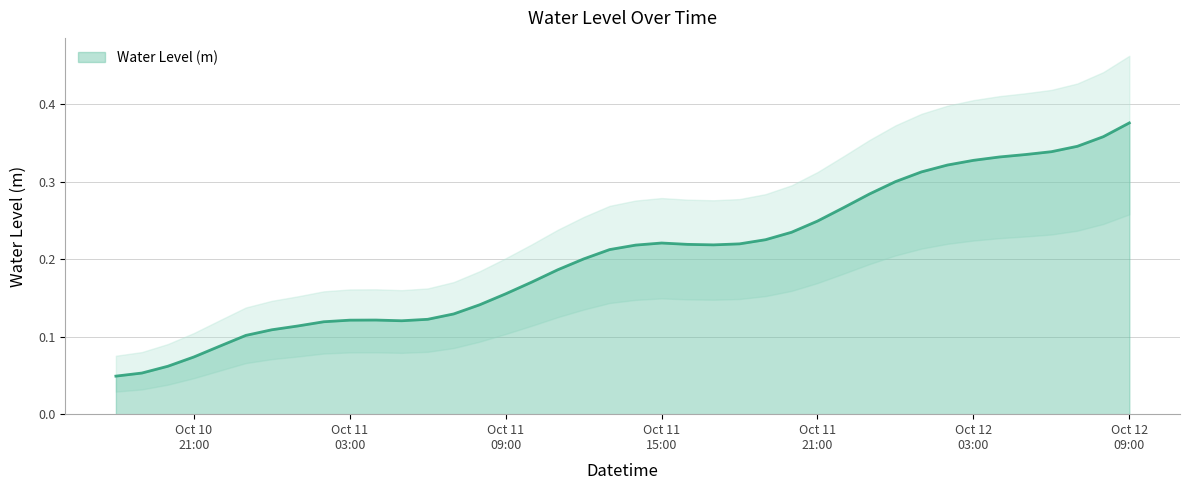

List the labels in order of value, largest first.

2023-10-12 09:00:00, 2023-10-12 08:00:00, 2023-10-12 07:00:00, 2023-10-12 06:00:00, 2023-10-12 05:00:00, 2023-10-12 04:00:00, 2023-10-12 03:00:00, 2023-10-12 02:00:00, 2023-10-12 01:00:00, 2023-10-12 00:00:00, 2023-10-11 23:00:00, 2023-10-11 22:00:00, 2023-10-11 21:00:00, 2023-10-11 20:00:00, 2023-10-11 19:00:00, 2023-10-11 15:00:00, 2023-10-11 18:00:00, 2023-10-11 16:00:00, 2023-10-11 17:00:00, 2023-10-11 14:00:00, 2023-10-11 13:00:00, 2023-10-11 12:00:00, 2023-10-11 11:00:00, 2023-10-11 10:00:00, 2023-10-11 09:00:00, 2023-10-11 08:00:00, 2023-10-11 07:00:00, 2023-10-11 06:00:00, 2023-10-11 04:00:00, 2023-10-11 03:00:00, 2023-10-11 05:00:00, 2023-10-11 02:00:00, 2023-10-11 01:00:00, 2023-10-11 00:00:00, 2023-10-10 23:00:00, 2023-10-10 22:00:00, 2023-10-10 21:00:00, 2023-10-10 20:00:00, 2023-10-10 19:00:00, 2023-10-10 18:00:00